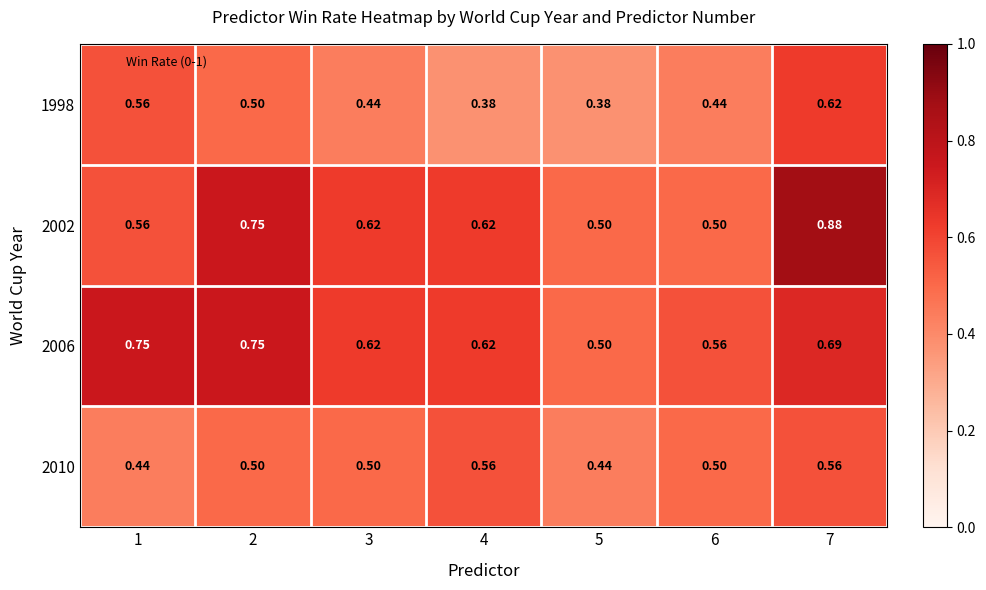

Is the value of 2006 at 3 greater than the value of 2010 at 1?

Yes